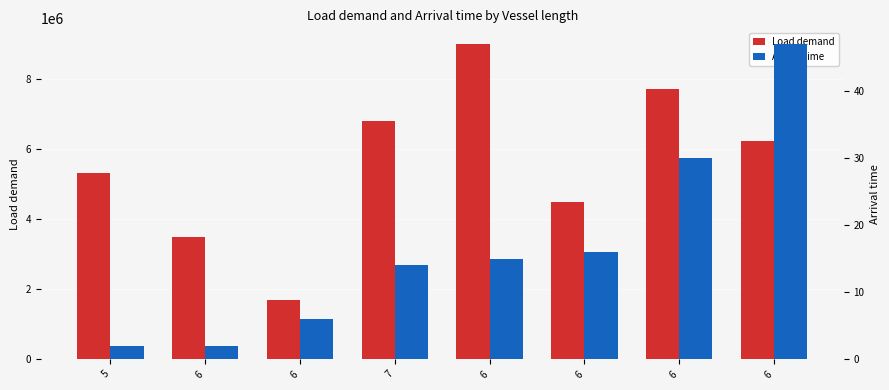

What is the difference between the Load demand values at 5 and 6?

2379917